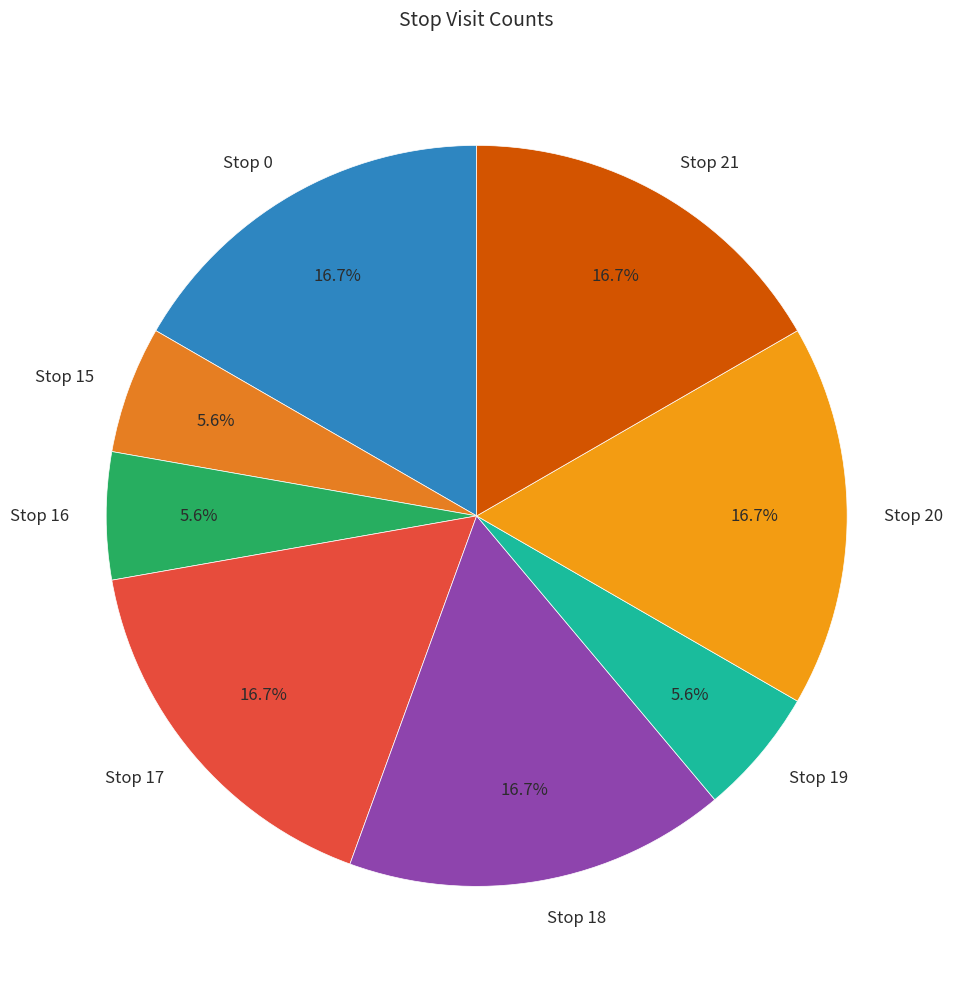

To the nearest percent, what is the difference between the Stop 15 and Stop 21 slice percentages?

11%